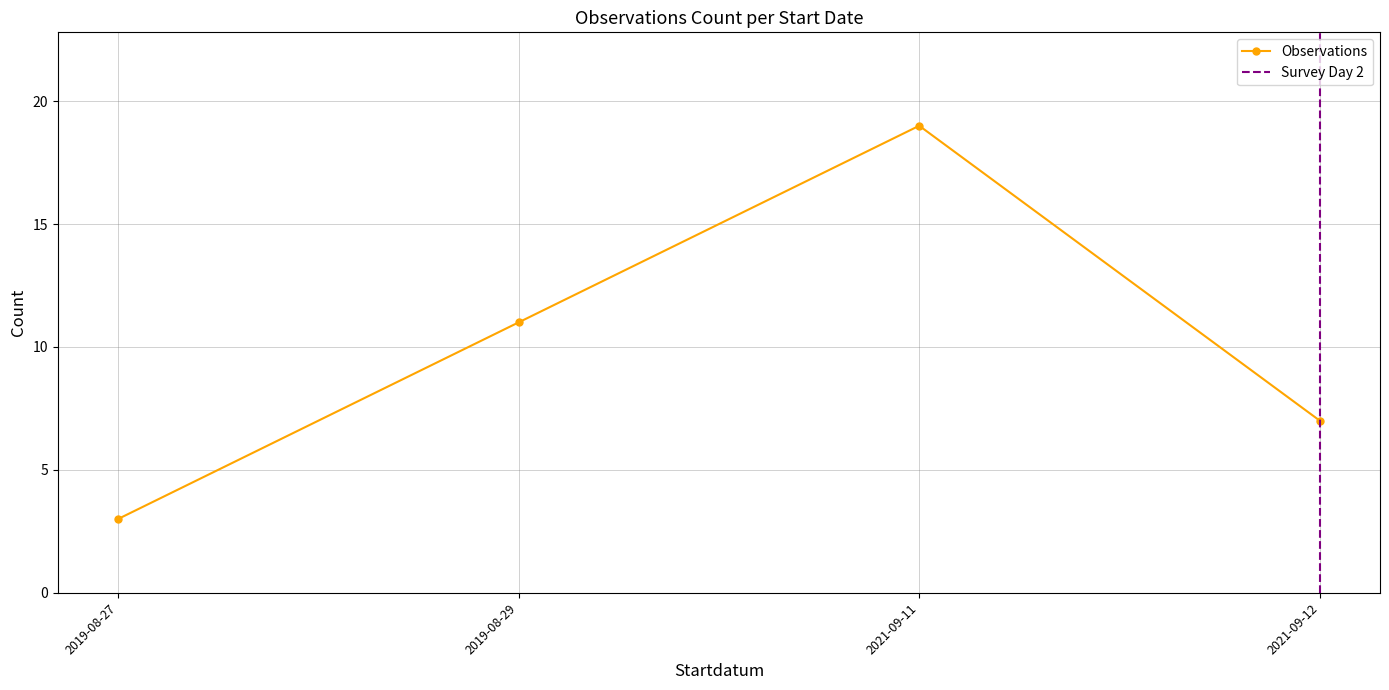

Does the chart have visible grid lines?

Yes